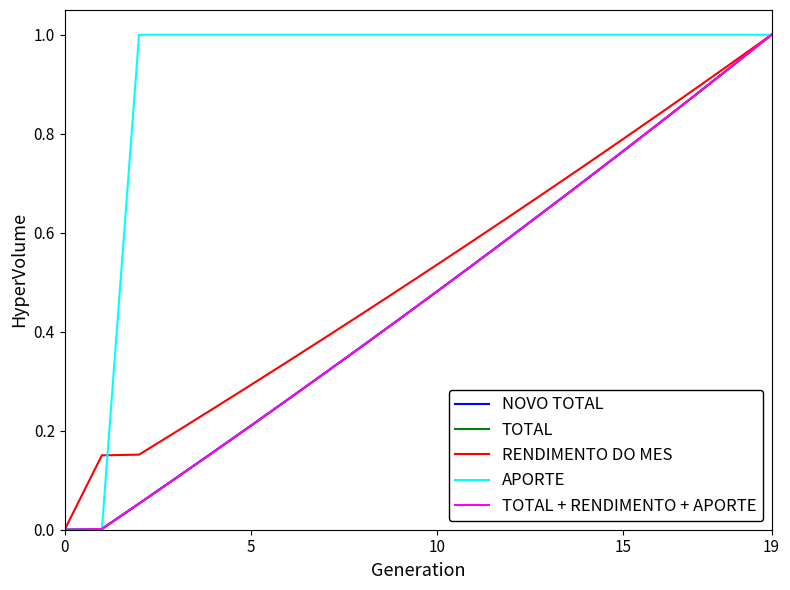

Does the chart display data point markers on the line(s)?

No